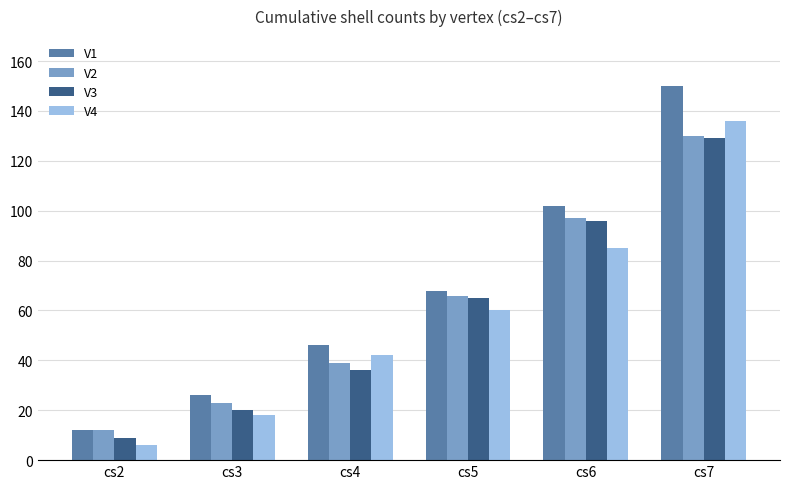

What value does the V2 series have at cs6, to the nearest 10?

100